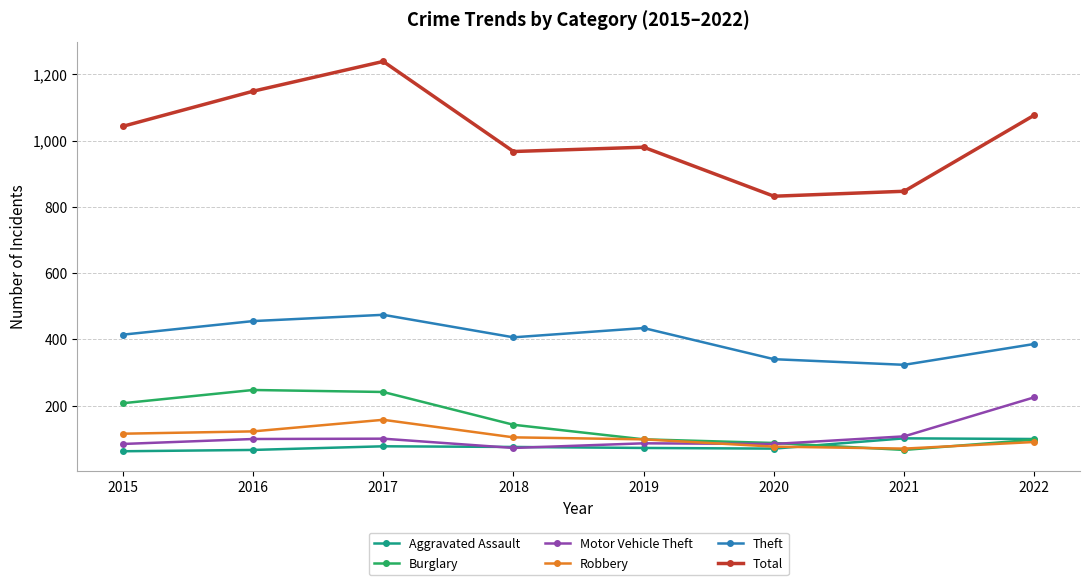

What is the difference between the second highest and minimum values in the Theft series?

132